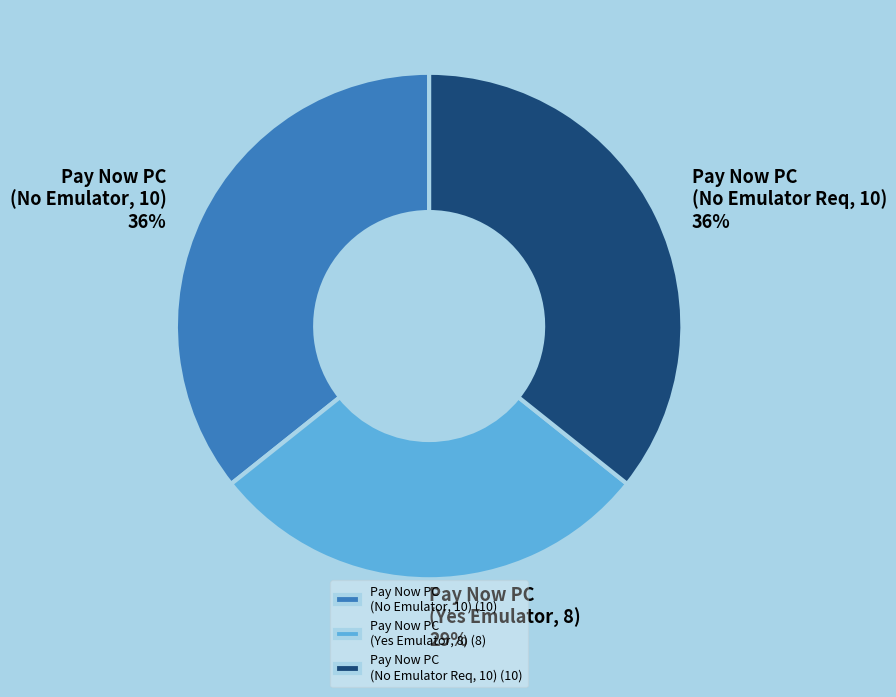

Does Pay Now PC (No Emulator, 10) account for over 50% of the chart?

No